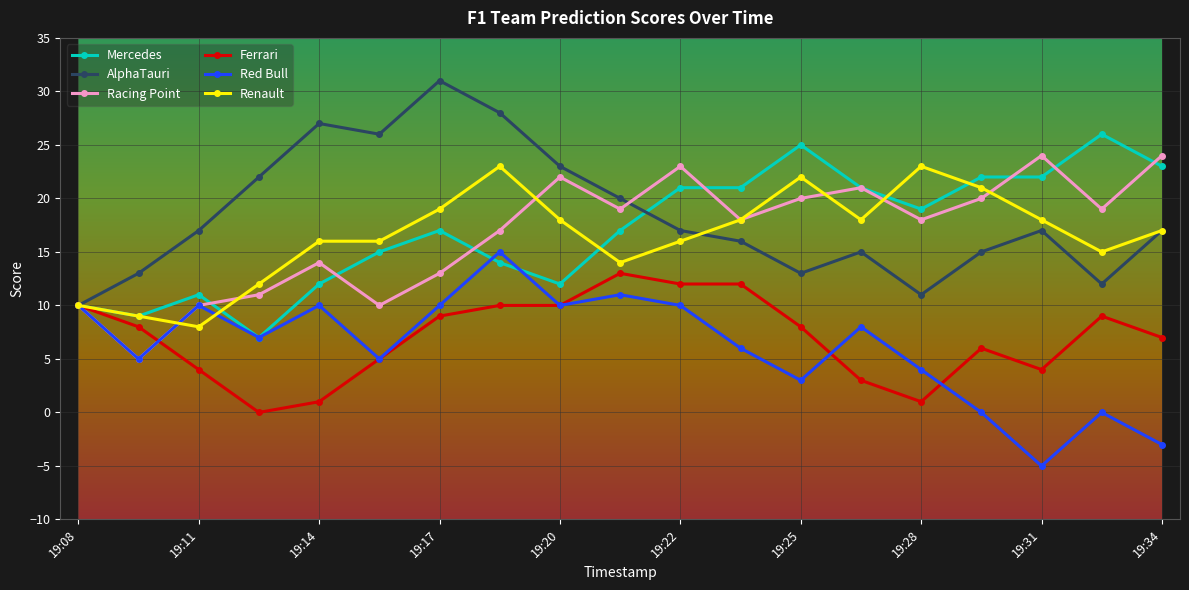

True or false: Renault has more than 0 points higher than both neighbors.

True